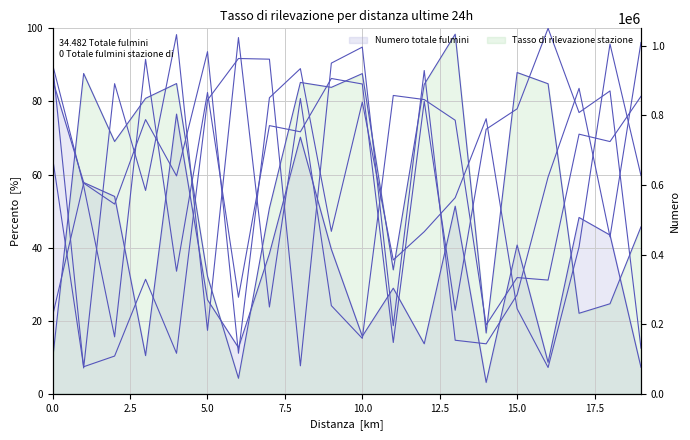

Is the value of row_1 at 17.5 greater than the value of row_2 at 2.5?

No